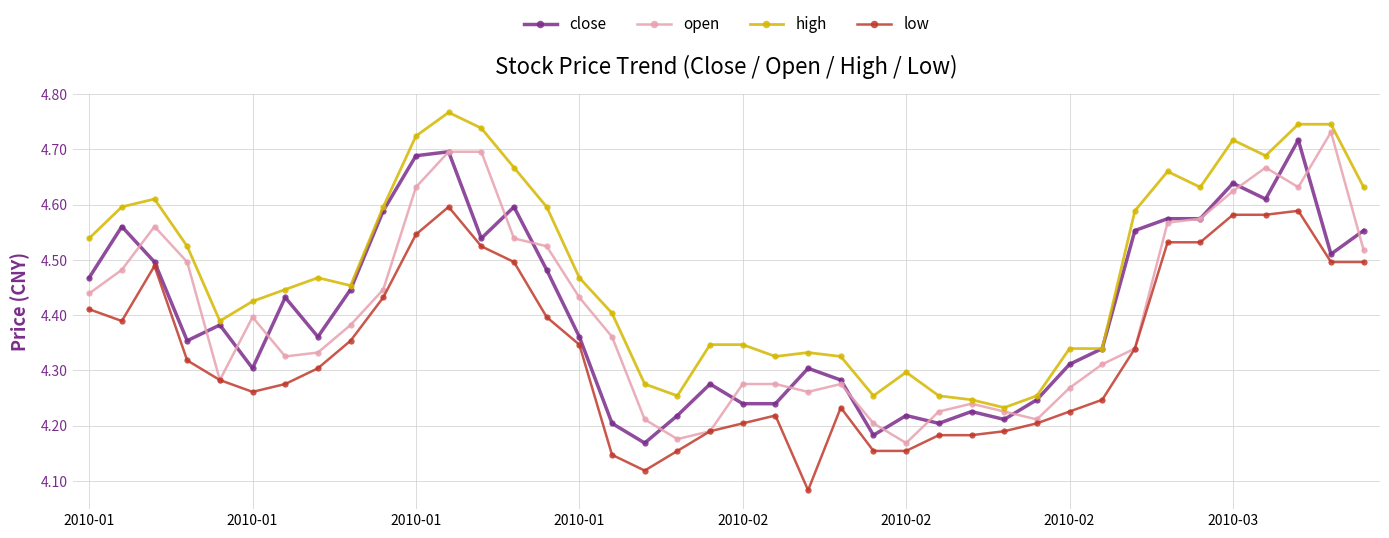

Count the open values in the range 4 to 5.

40